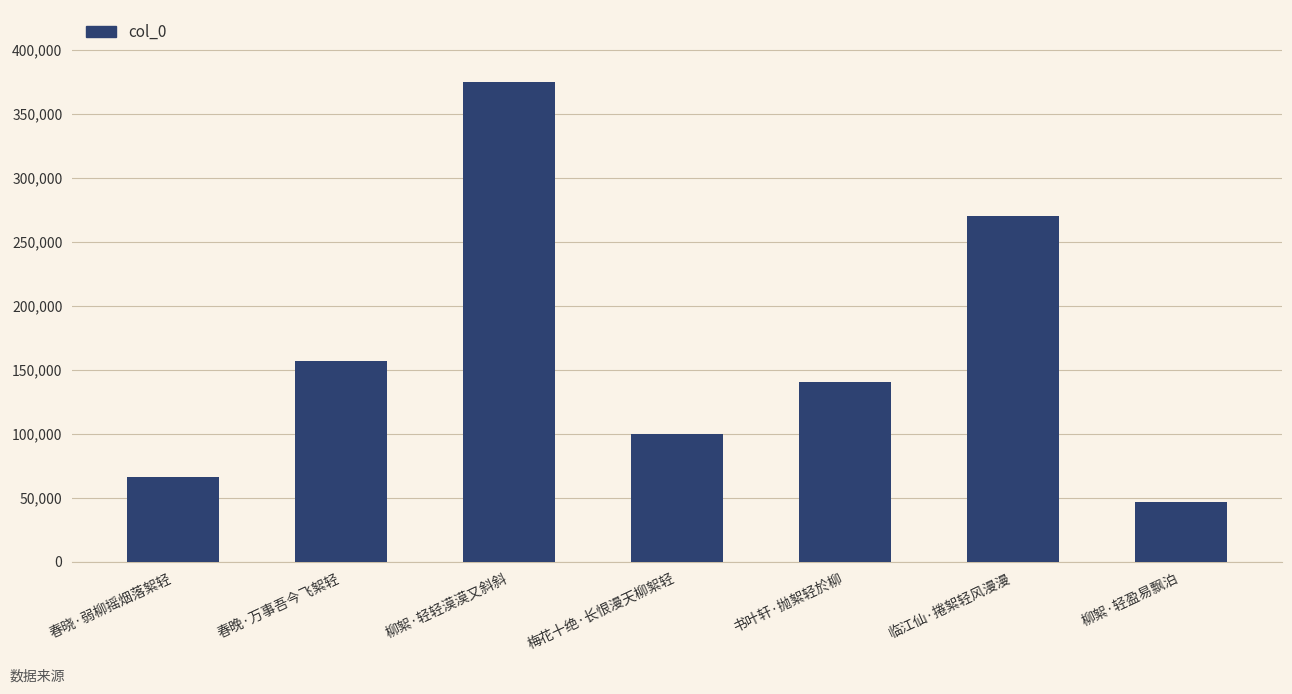

What is the approximate value at 春晓·弱柳摇烟落絮轻, to the nearest 50?

66150